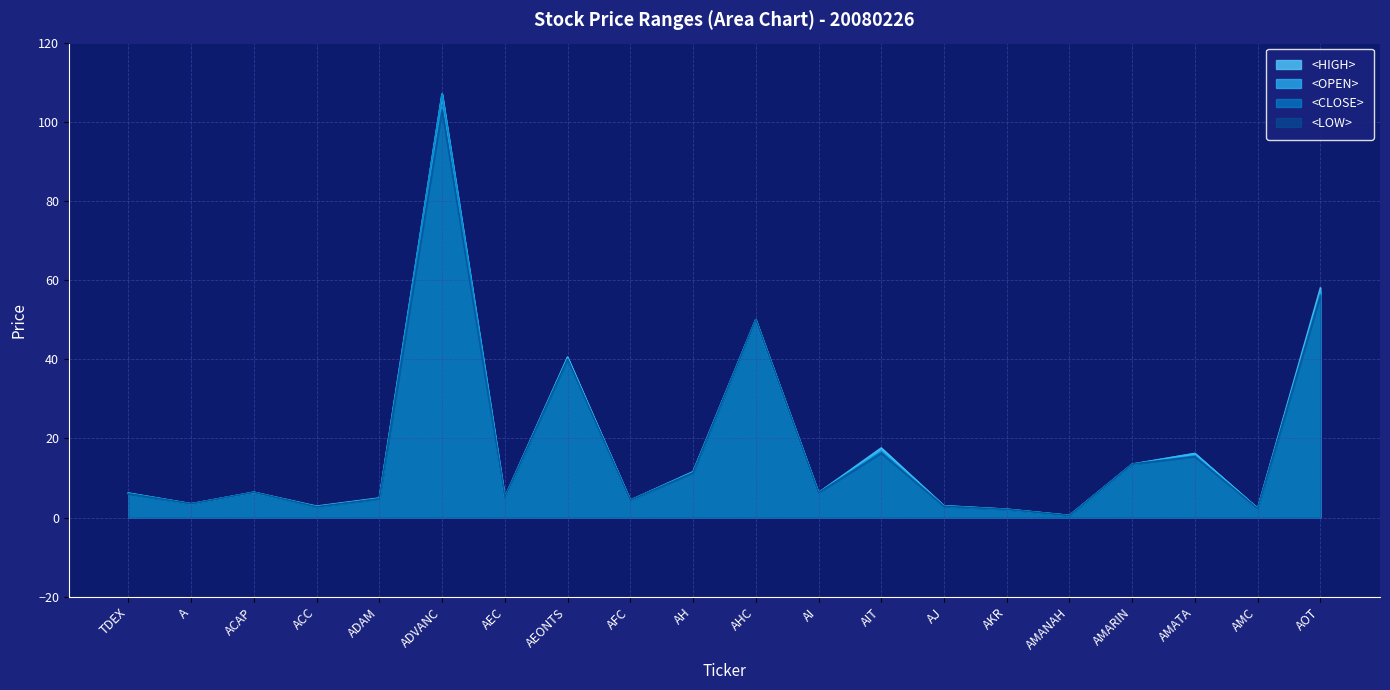

Is the value of <LOW> at AMC greater than the value of <OPEN> at ADVANC?

No